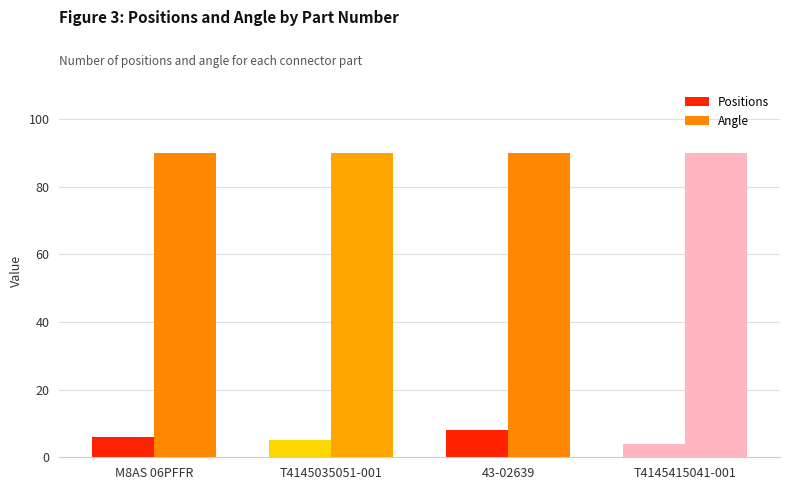

Count the number of categories in the chart.

4